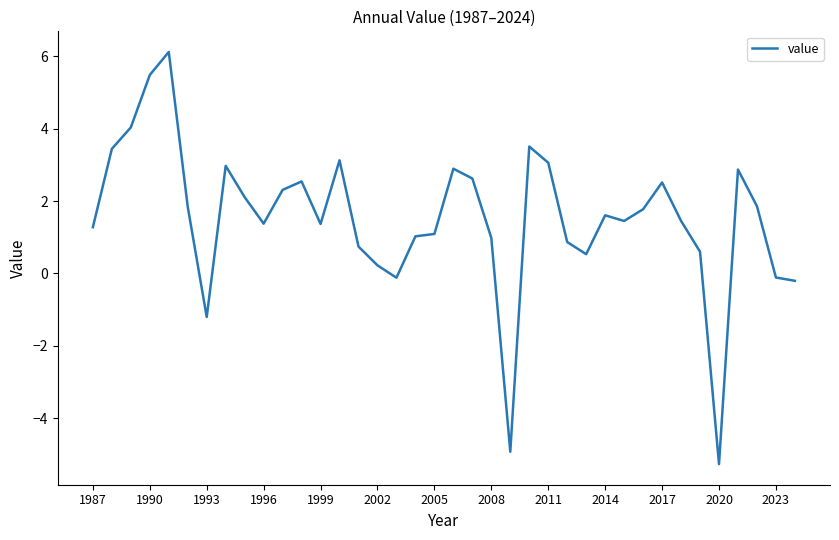

How many distinct data groups are displayed?

1